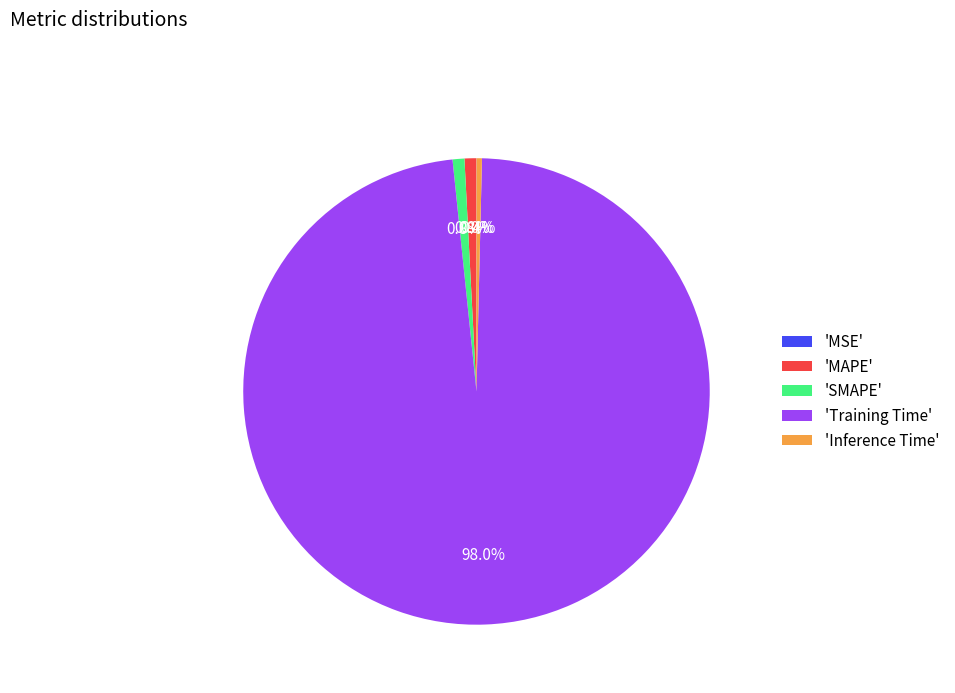

Which category accounts for the majority?

'Training Time'